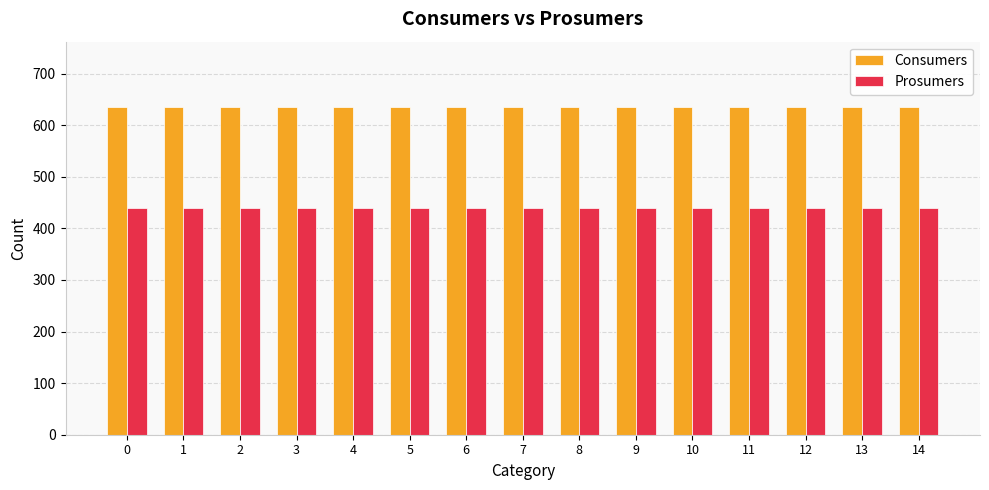

At how many categories does at least one series exceed 480?

15